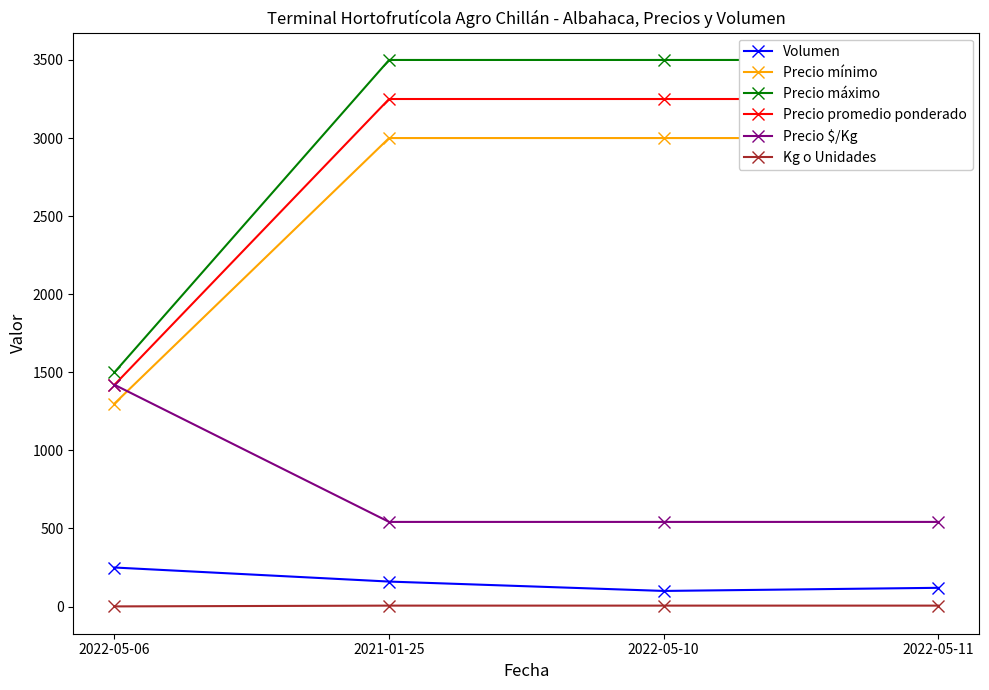

Reading left to right, list all the values displayed in this chart.

Volumen: 2022-05-06=250	2021-01-25=160	2022-05-10=100	2022-05-11=120
Precio mínimo: 2022-05-06=1300	2021-01-25=3000	2022-05-10=3000	2022-05-11=3000
Precio máximo: 2022-05-06=1500	2021-01-25=3500	2022-05-10=3500	2022-05-11=3500
Precio promedio ponderado: 2022-05-06=1420	2021-01-25=3250	2022-05-10=3250	2022-05-11=3250
Precio $/Kg: 2022-05-06=1420	2021-01-25=542	2022-05-10=542	2022-05-11=542
Kg o Unidades: 2022-05-06=1	2021-01-25=6	2022-05-10=6	2022-05-11=6